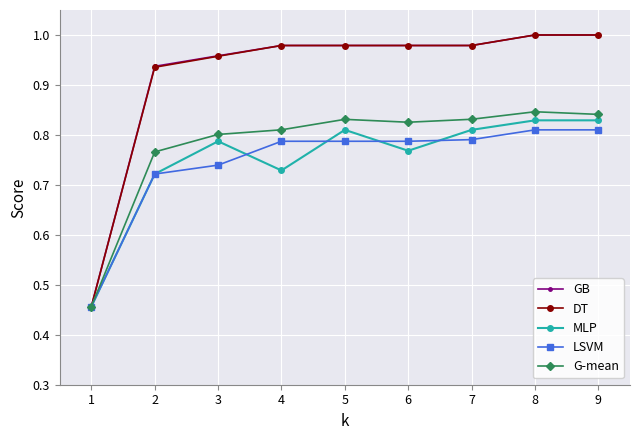

What is the difference between the MLP values at 2 and 3?

0.1